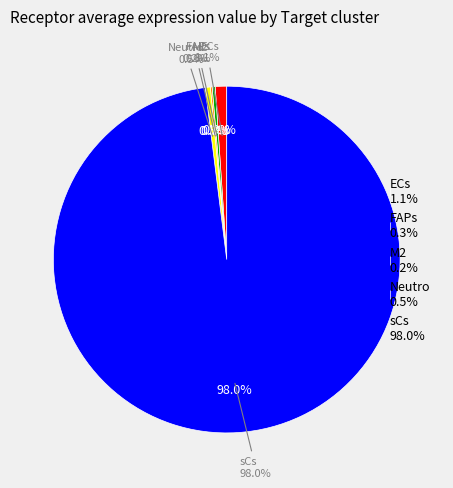

Is ECs the majority of the pie?

No